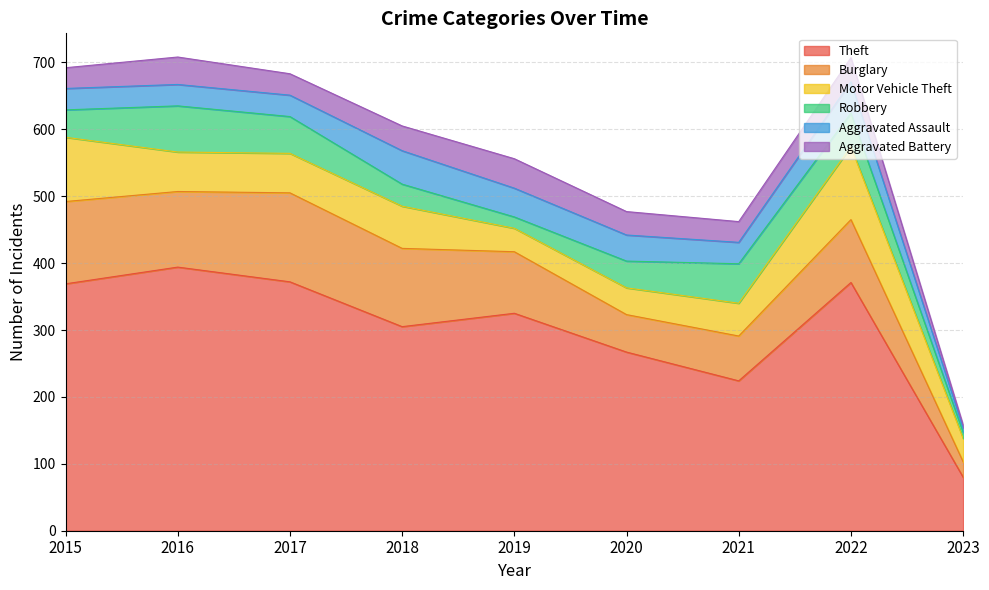

Count the number of data series in this chart.

6